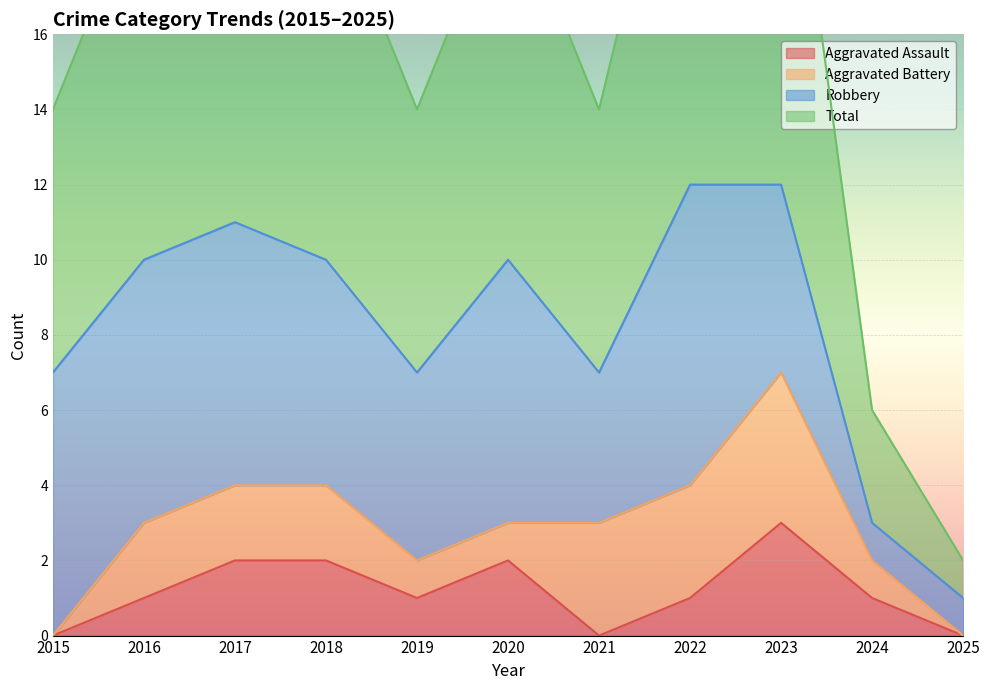

The Aggravated Assault series shows 1 at 2016. True or false?

True